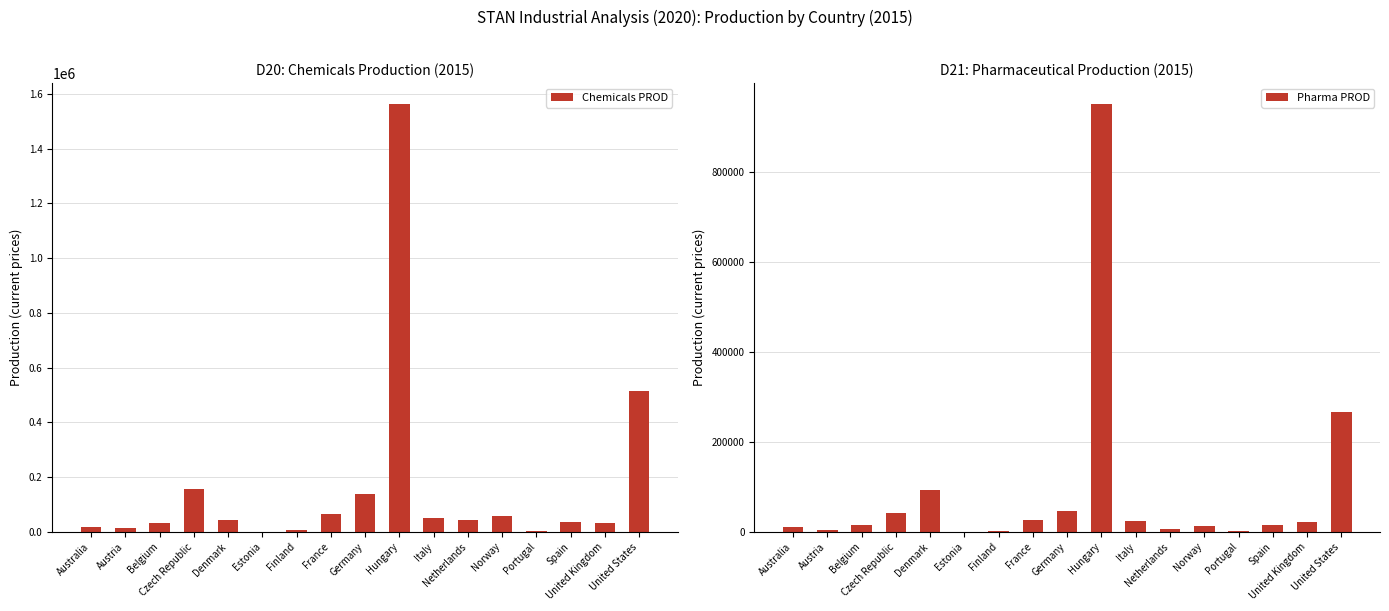

Rank the series at France from highest to lowest value.

Chemicals PROD, Pharma PROD